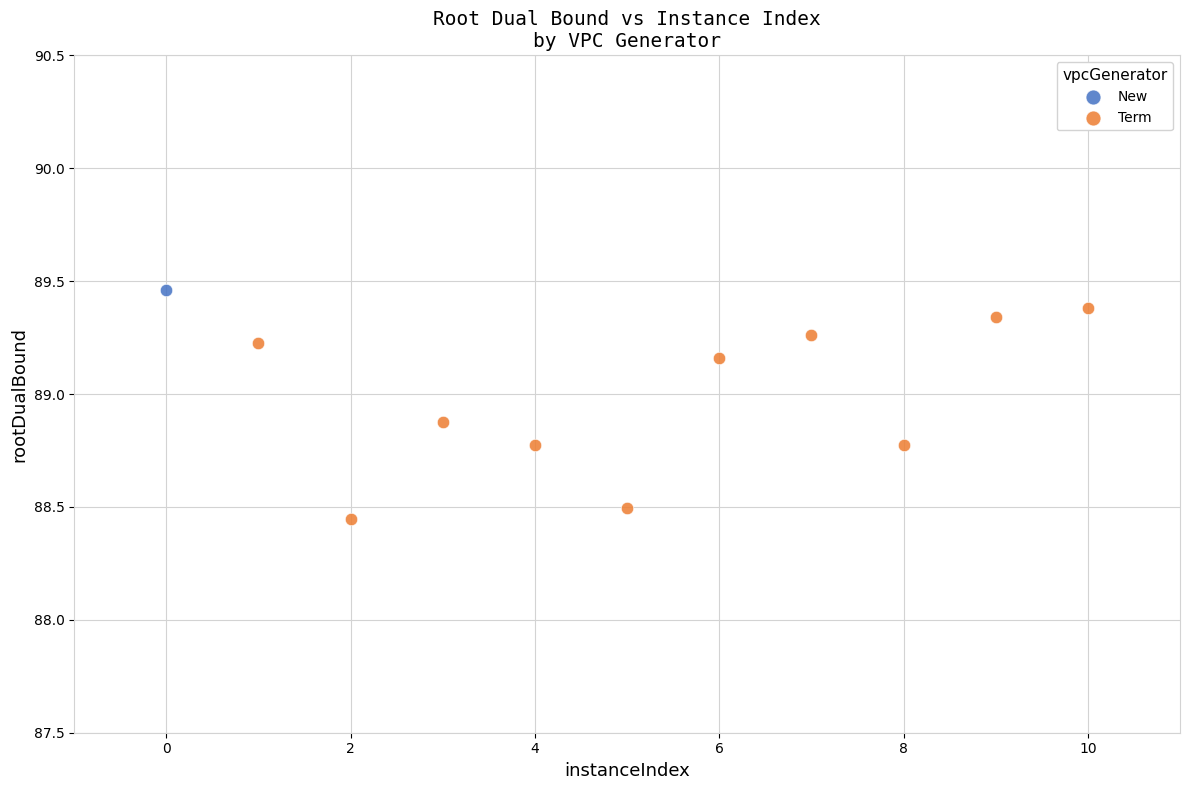

What are all the series names shown in the legend?

New, Term